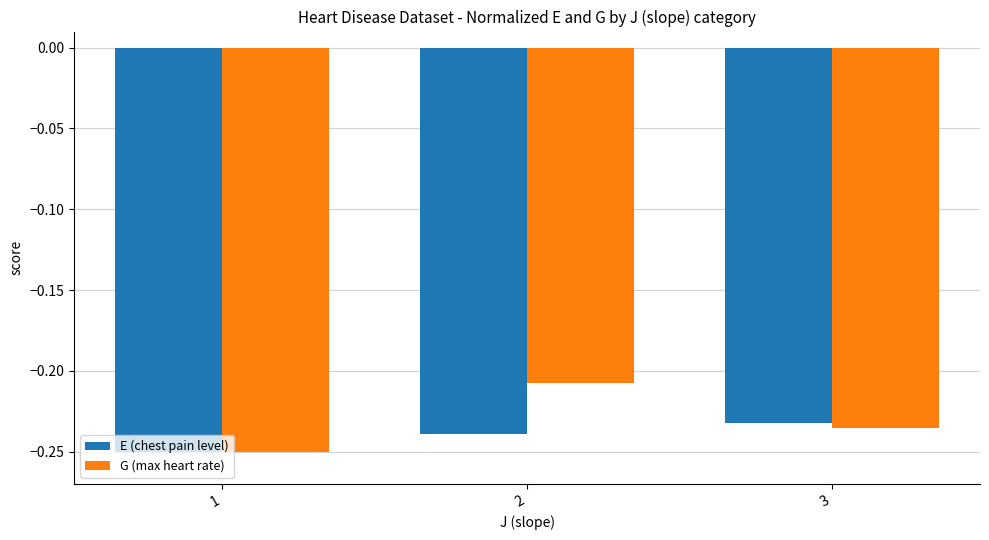

Which series has the largest range (max minus min)?

G (max heart rate)